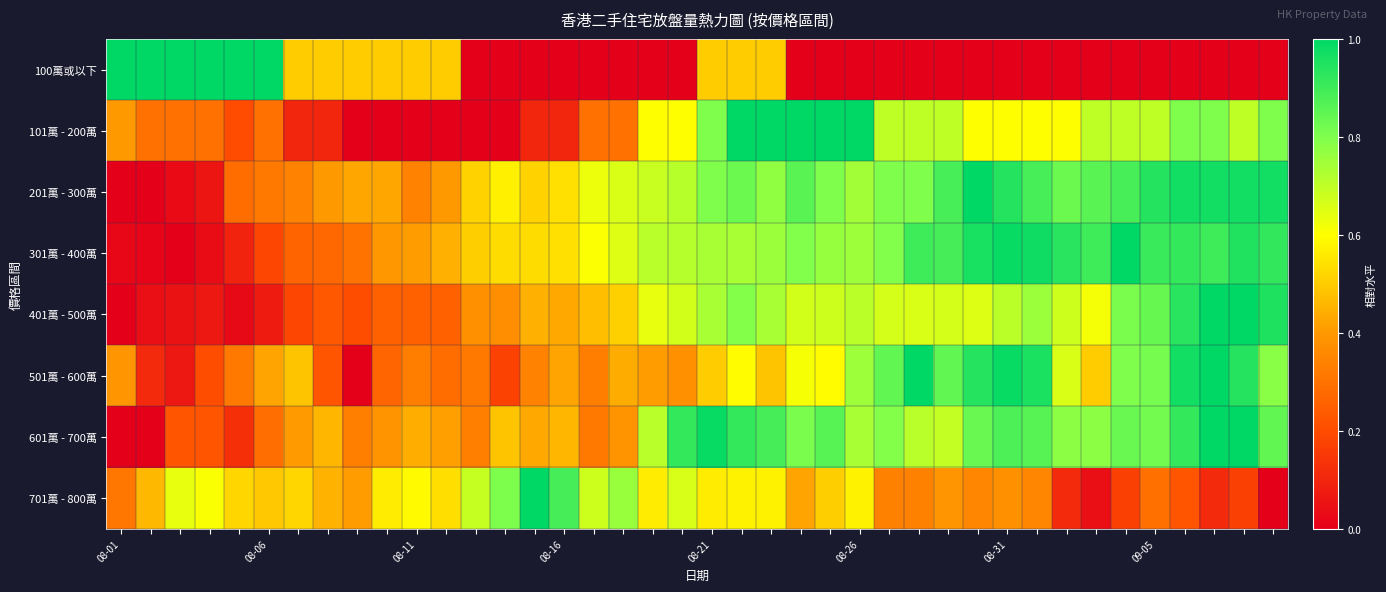

What is the greatest value displayed?

1.0